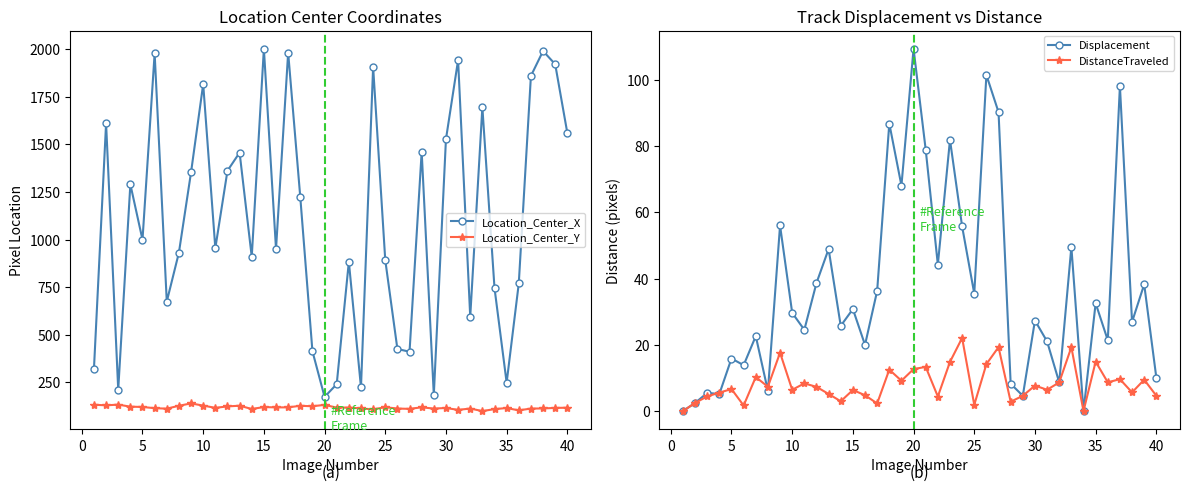

At how many categories does at least one series exceed 1781?

9